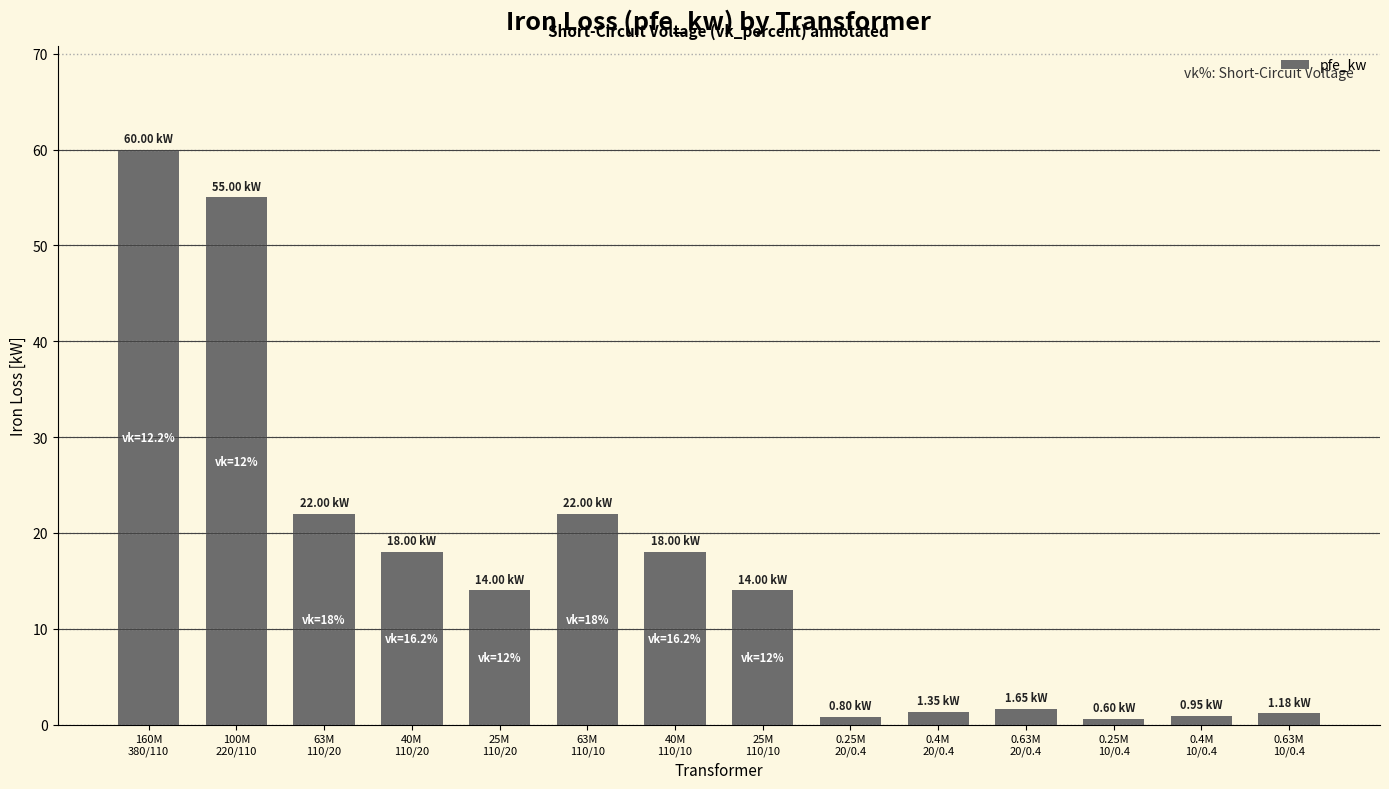

What is the difference between the maximum and minimum values?

59.4